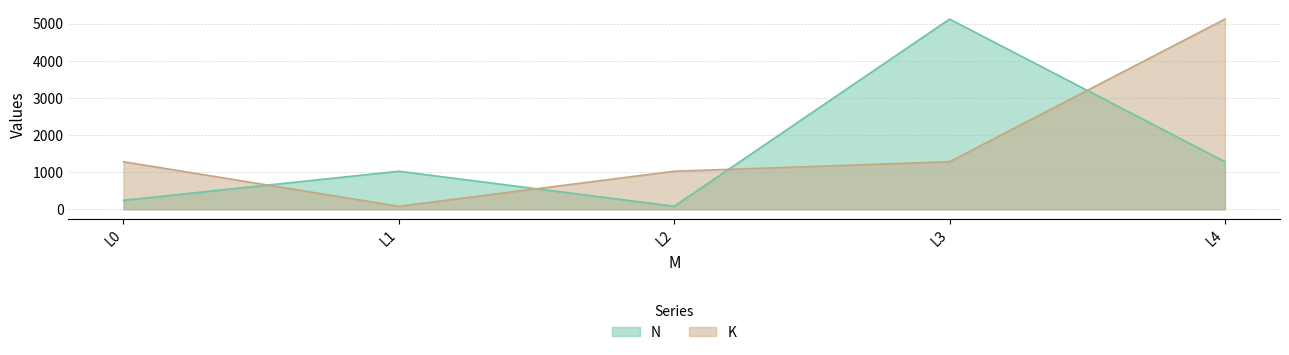

True or false: K has more than 1 interior local peaks.

False